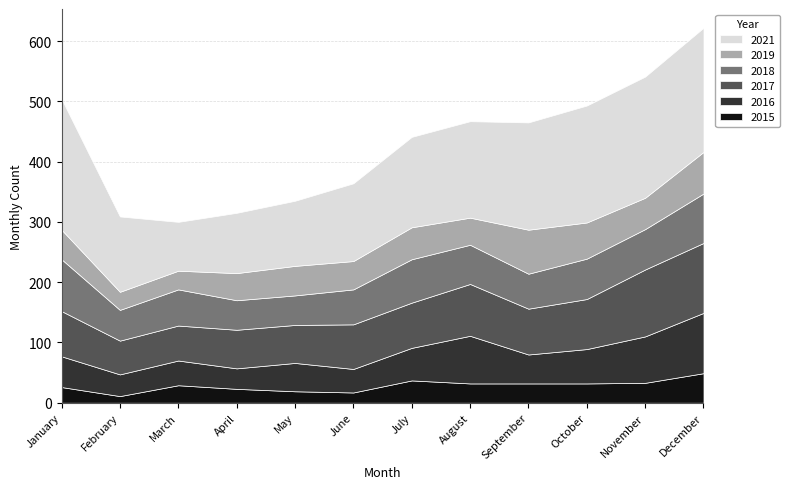

Reading left to right, extract all data points from this chart.

2015: January=26	February=11	March=29	April=23	May=19	June=17	July=37	August=32	September=32	October=32	November=33	December=49
2016: January=51	February=36	March=41	April=34	May=47	June=39	July=54	August=79	September=48	October=57	November=77	December=100
2017: January=75	February=56	March=58	April=64	May=63	June=74	July=75	August=86	September=76	October=83	November=111	December=116
2018: January=86	February=51	March=60	April=49	May=49	June=58	July=72	August=65	September=58	October=67	November=67	December=82
2019: January=49	February=30	March=31	April=45	May=49	June=47	July=53	August=45	September=73	October=60	November=52	December=69
2021: January=217	February=125	March=81	April=100	May=108	June=129	July=150	August=160	September=178	October=194	November=201	December=206